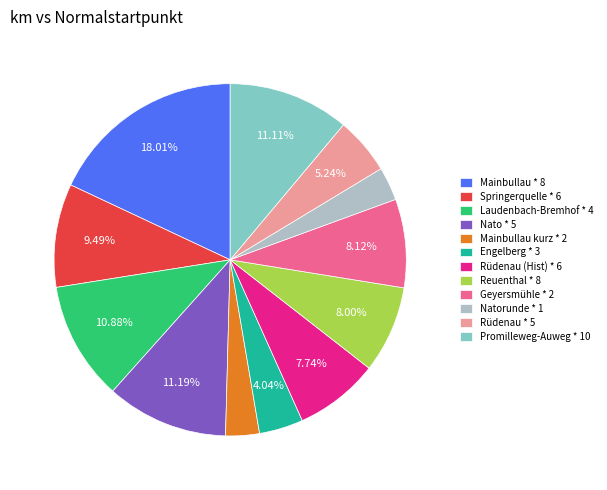

To the nearest percent, what portion does Springerquelle * 6 represent?

9%